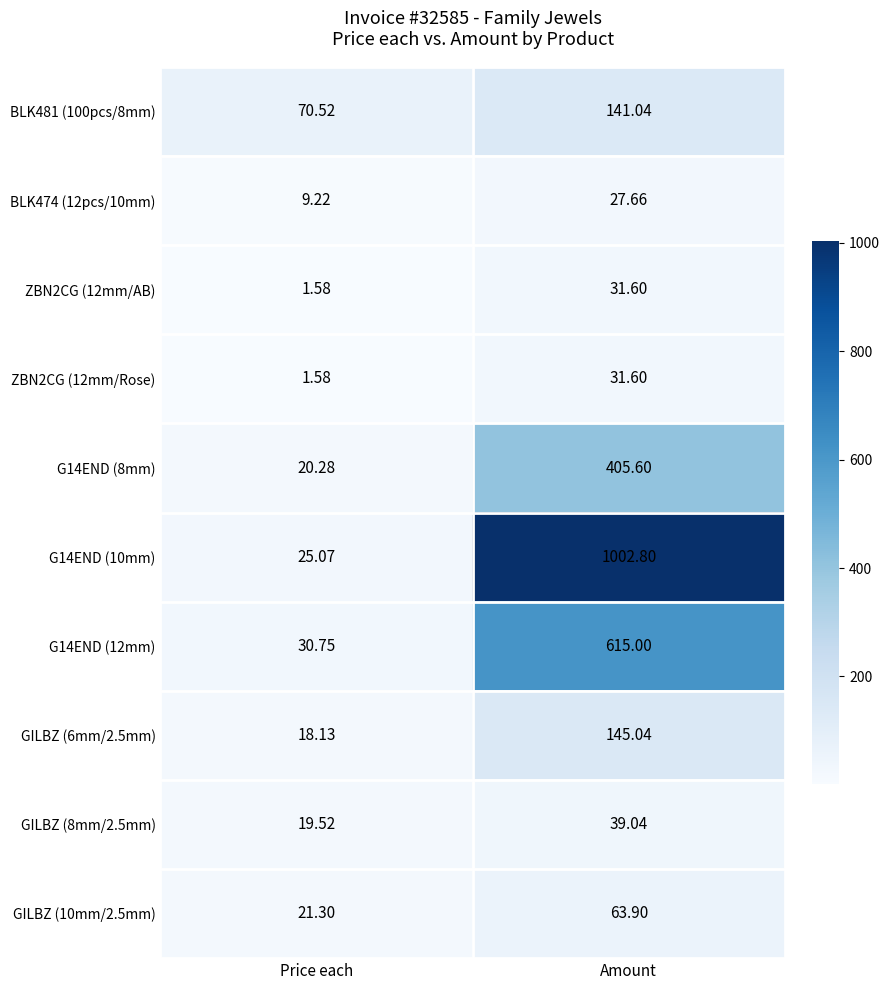

Is the value of ZBN2CG (12mm/AB) at Amount greater than the value of GILBZ (6mm/2.5mm) at Price each?

Yes